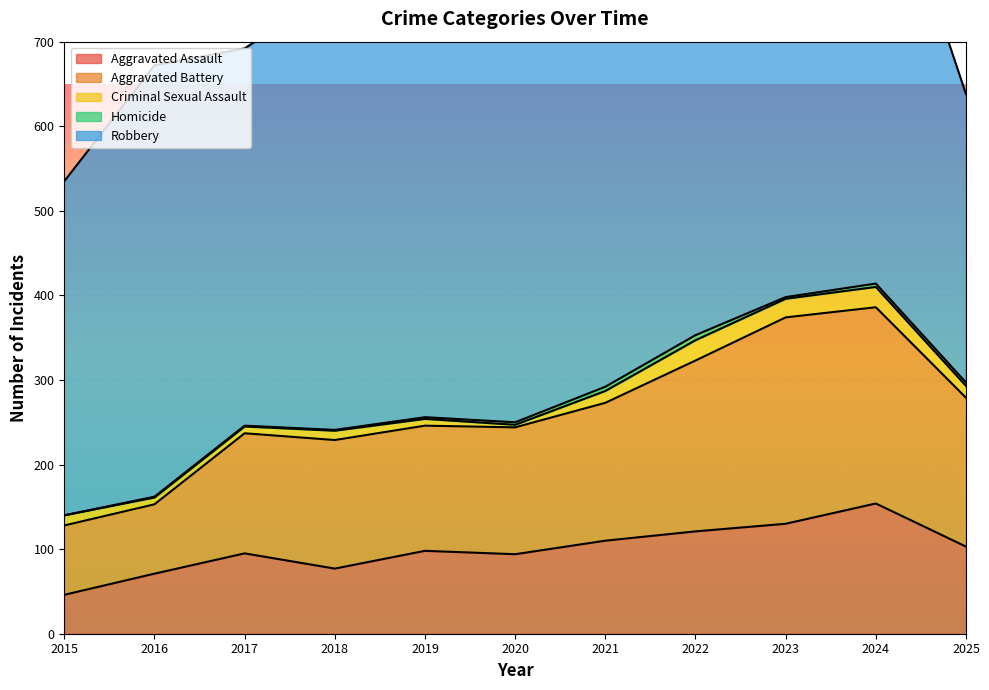

What is the difference between the highest and lowest values at 2018?

519